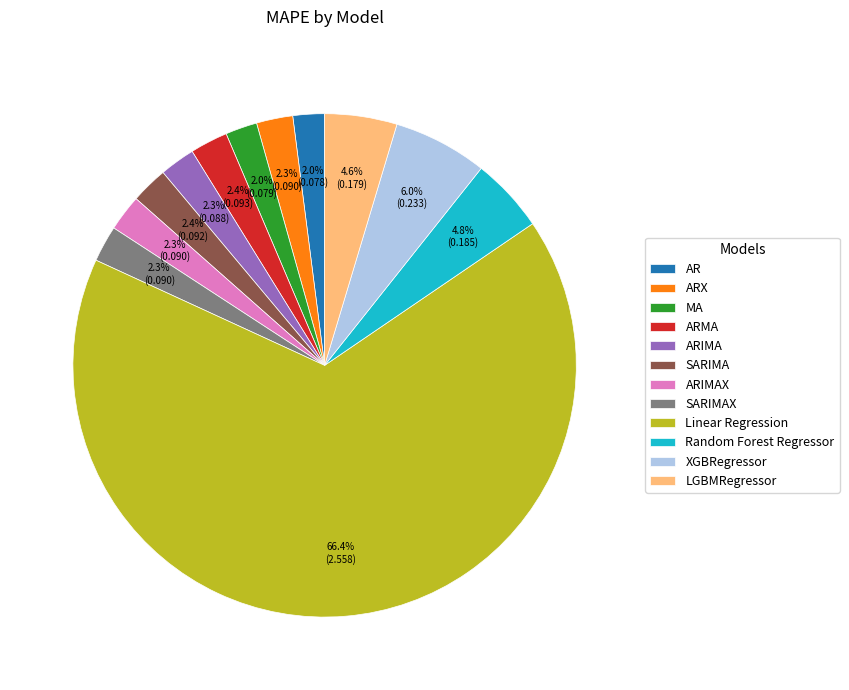

Does Linear Regression account for over 50% of the chart?

Yes